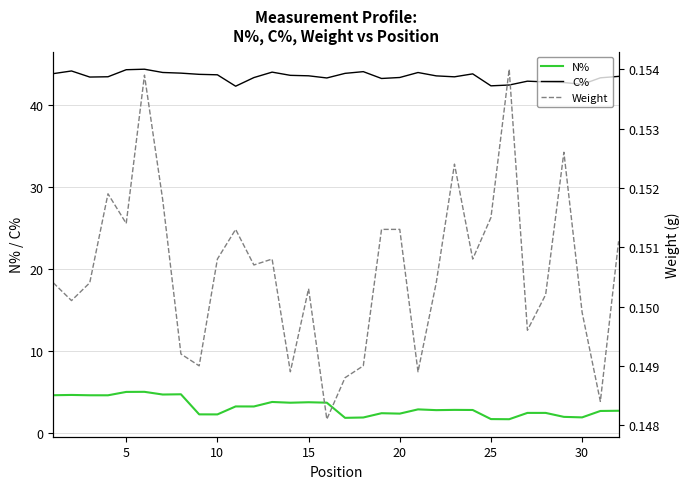

True or false: N% and C% cross at least once.

False